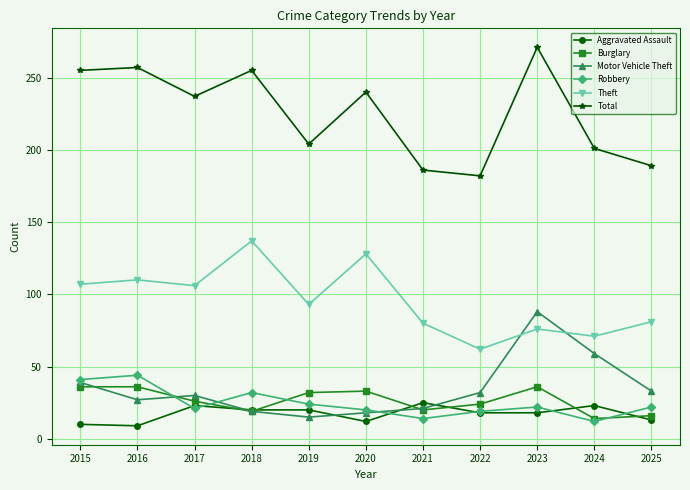

Where is Motor Vehicle Theft nearest to the value 51?

2024